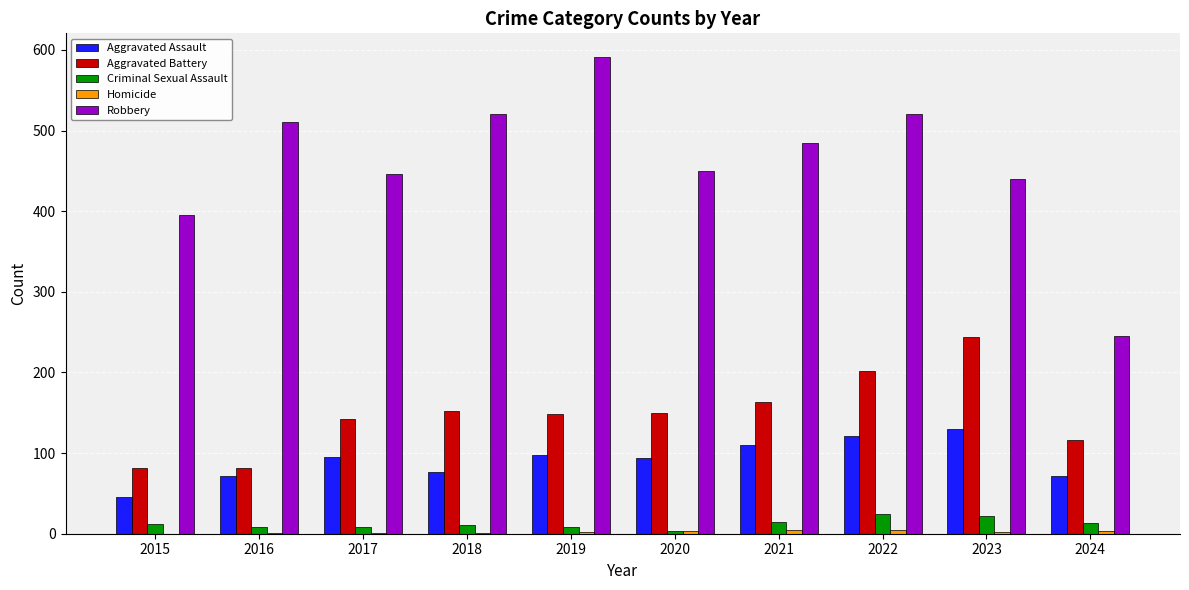

The value of Criminal Sexual Assault at 2016 is 8. True or false?

True